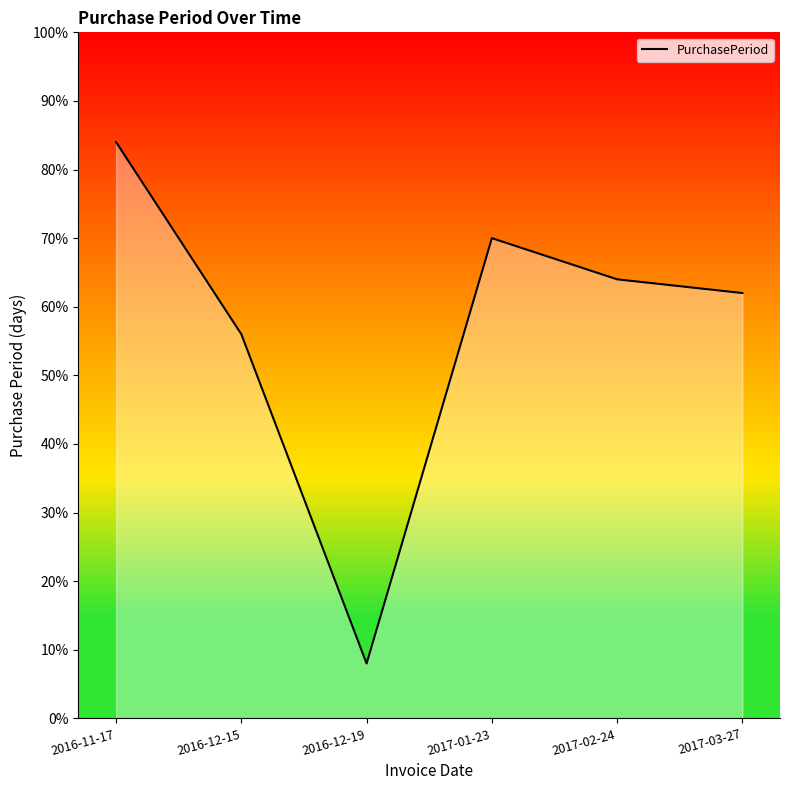

At which category does the chart reach its peak across all series?

2016-11-17